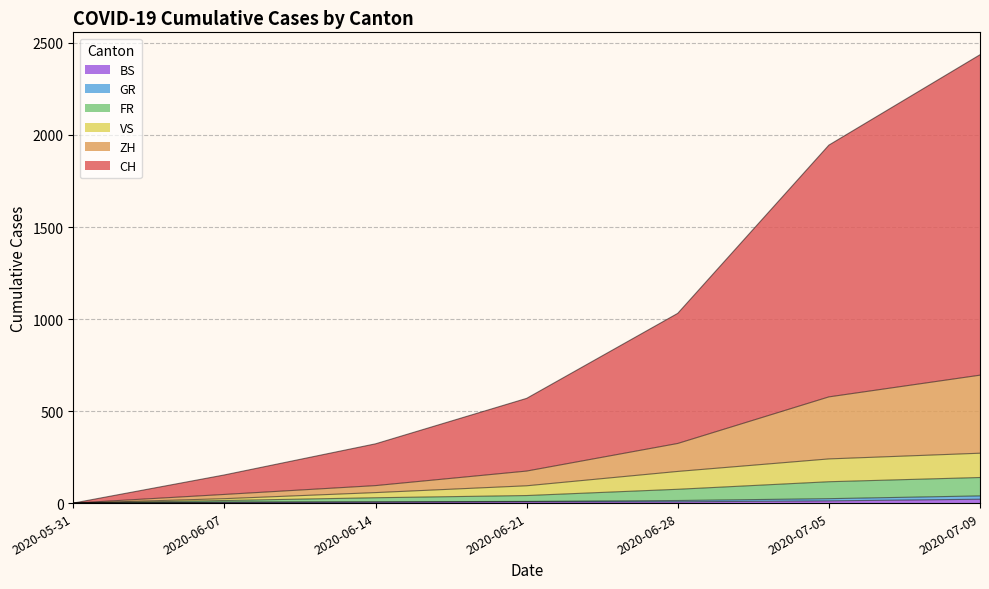

What is the average value of the VS series?

59